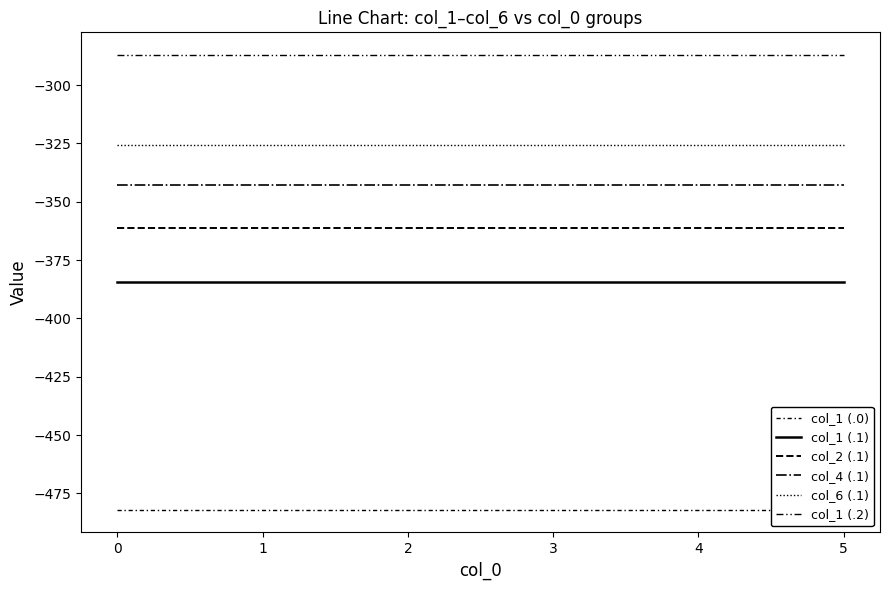

Reading left to right, what are all the values shown in this chart?

col_1 (.0): -482.0	-482.0	-482.0	-482.0	-482.0	-482.0
col_1 (.1): -384.6	-384.6	-384.6	-384.6	-384.6	-384.6
col_2 (.1): -361.1	-361.1	-361.1	-361.1	-361.1	-361.1
col_4 (.1): -342.7	-342.7	-342.7	-342.7	-342.7	-342.7
col_6 (.1): -325.7	-325.7	-325.7	-325.7	-325.7	-325.7
col_1 (.2): -287.1	-287.1	-287.1	-287.1	-287.1	-287.1